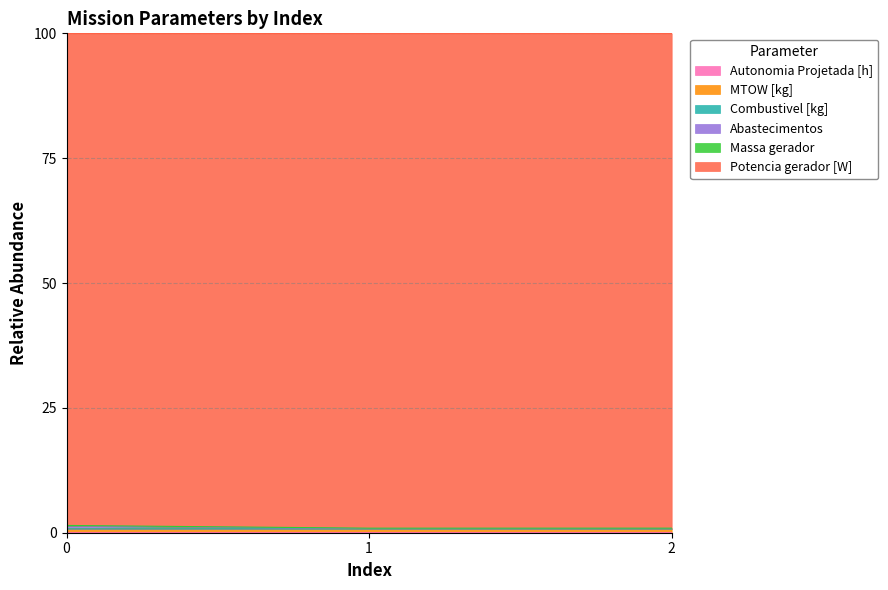

Does the chart have visible grid lines?

Yes